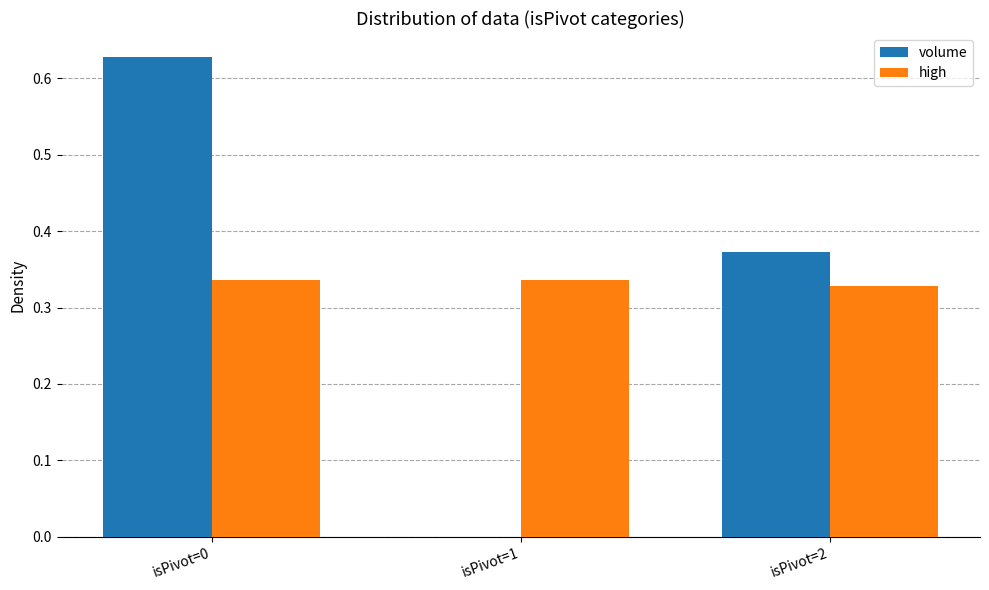

The value of volume at isPivot=1 is 0.0. True or false?

True